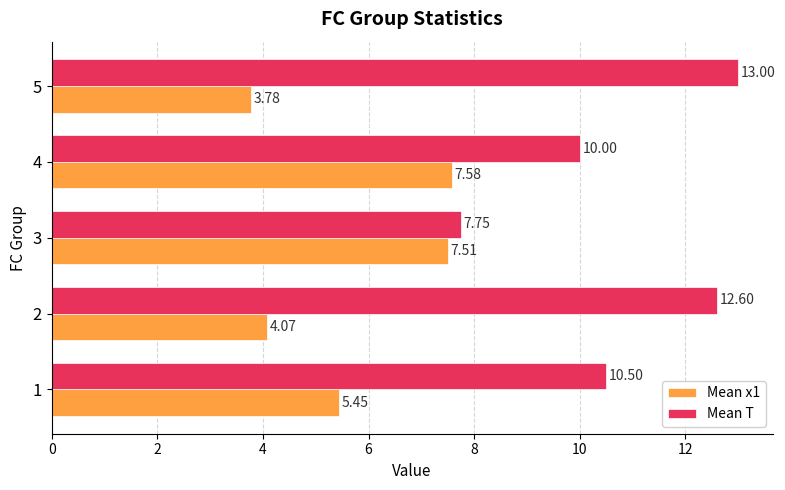

List the series in order of their peak value, highest first.

Mean T, Mean x1